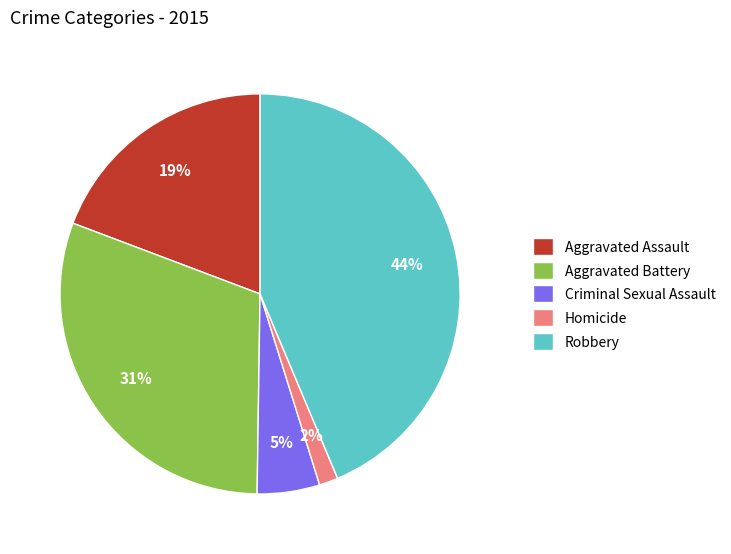

Is there any slice that represents more than half of the pie?

No